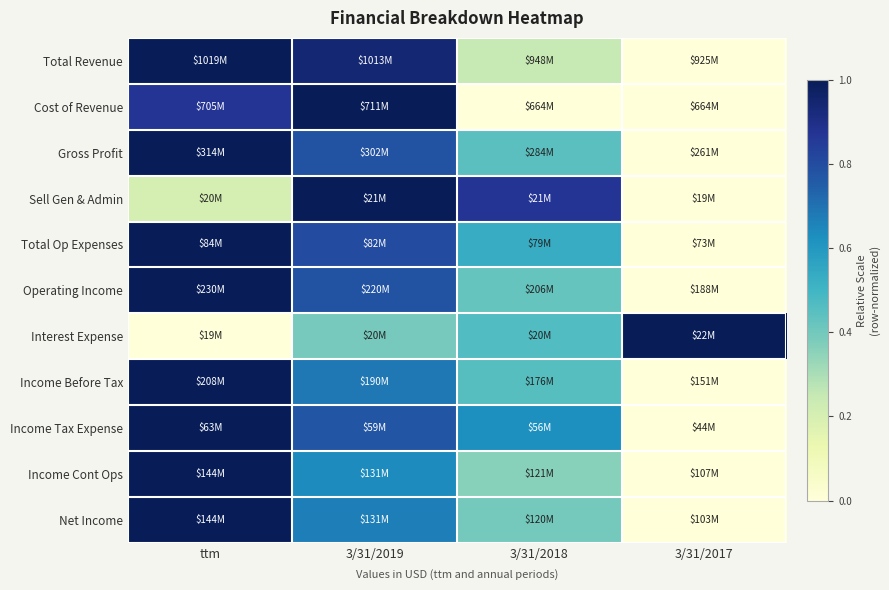

Reading right to left, list all the values displayed in this chart.

Total Revenue: 3/31/2017=0.0	3/31/2018=0.2	3/31/2019=0.9	ttm=1.0
Cost of Revenue: 3/31/2017=0.0	3/31/2018=0.0	3/31/2019=1.0	ttm=0.9
Gross Profit: 3/31/2017=0.0	3/31/2018=0.4	3/31/2019=0.8	ttm=1.0
Sell Gen & Admin: 3/31/2017=0.0	3/31/2018=0.9	3/31/2019=1.0	ttm=0.2
Total Op Expenses: 3/31/2017=0.0	3/31/2018=0.5	3/31/2019=0.8	ttm=1.0
Operating Income: 3/31/2017=0.0	3/31/2018=0.4	3/31/2019=0.8	ttm=1.0
Interest Expense: 3/31/2017=1.0	3/31/2018=0.5	3/31/2019=0.4	ttm=0.0
Income Before Tax: 3/31/2017=0.0	3/31/2018=0.5	3/31/2019=0.7	ttm=1.0
Income Tax Expense: 3/31/2017=0.0	3/31/2018=0.6	3/31/2019=0.8	ttm=1.0
Income Cont Ops: 3/31/2017=0.0	3/31/2018=0.4	3/31/2019=0.6	ttm=1.0
Net Income: 3/31/2017=0.0	3/31/2018=0.4	3/31/2019=0.7	ttm=1.0